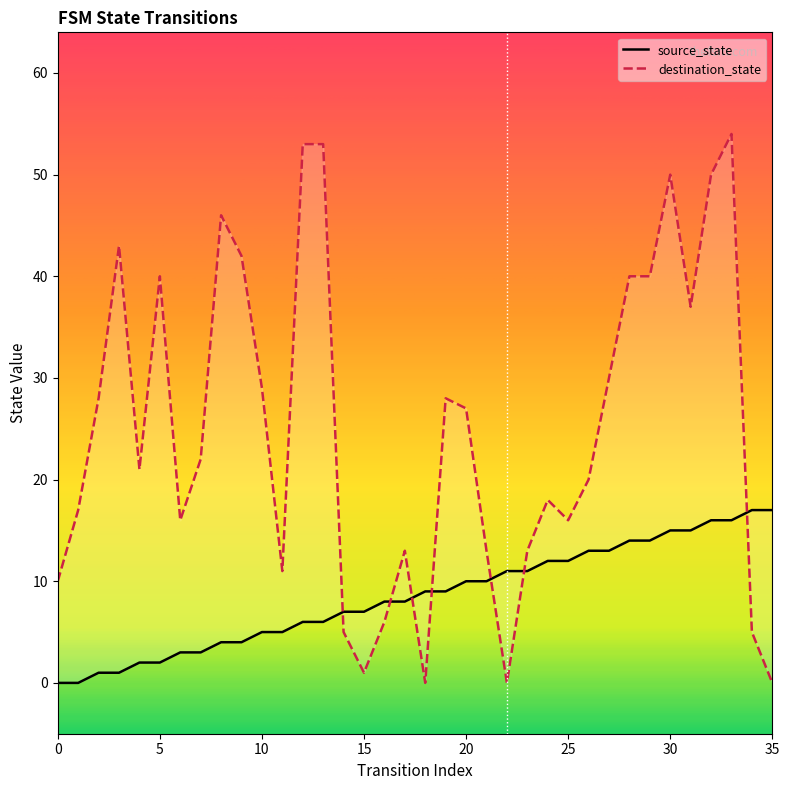

At which category is the sum across all series the highest?

33